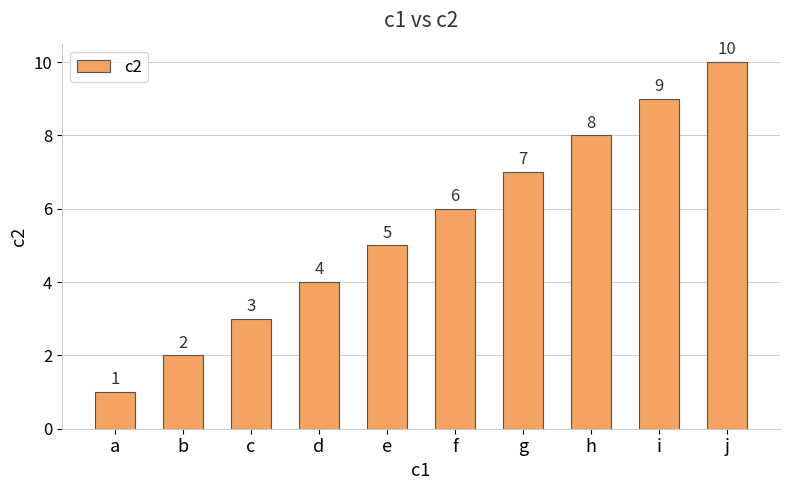

The chart shows a value of 3 at g. True or false?

False